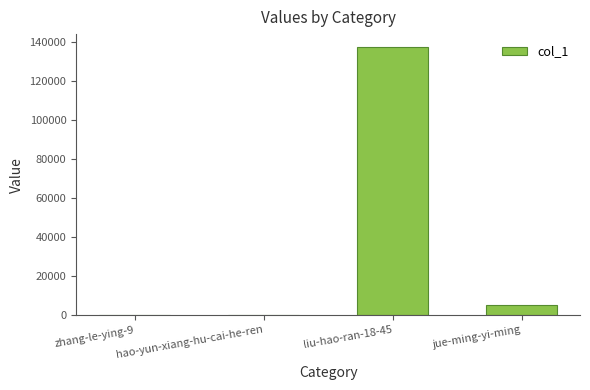

How many data points does each series have?

4